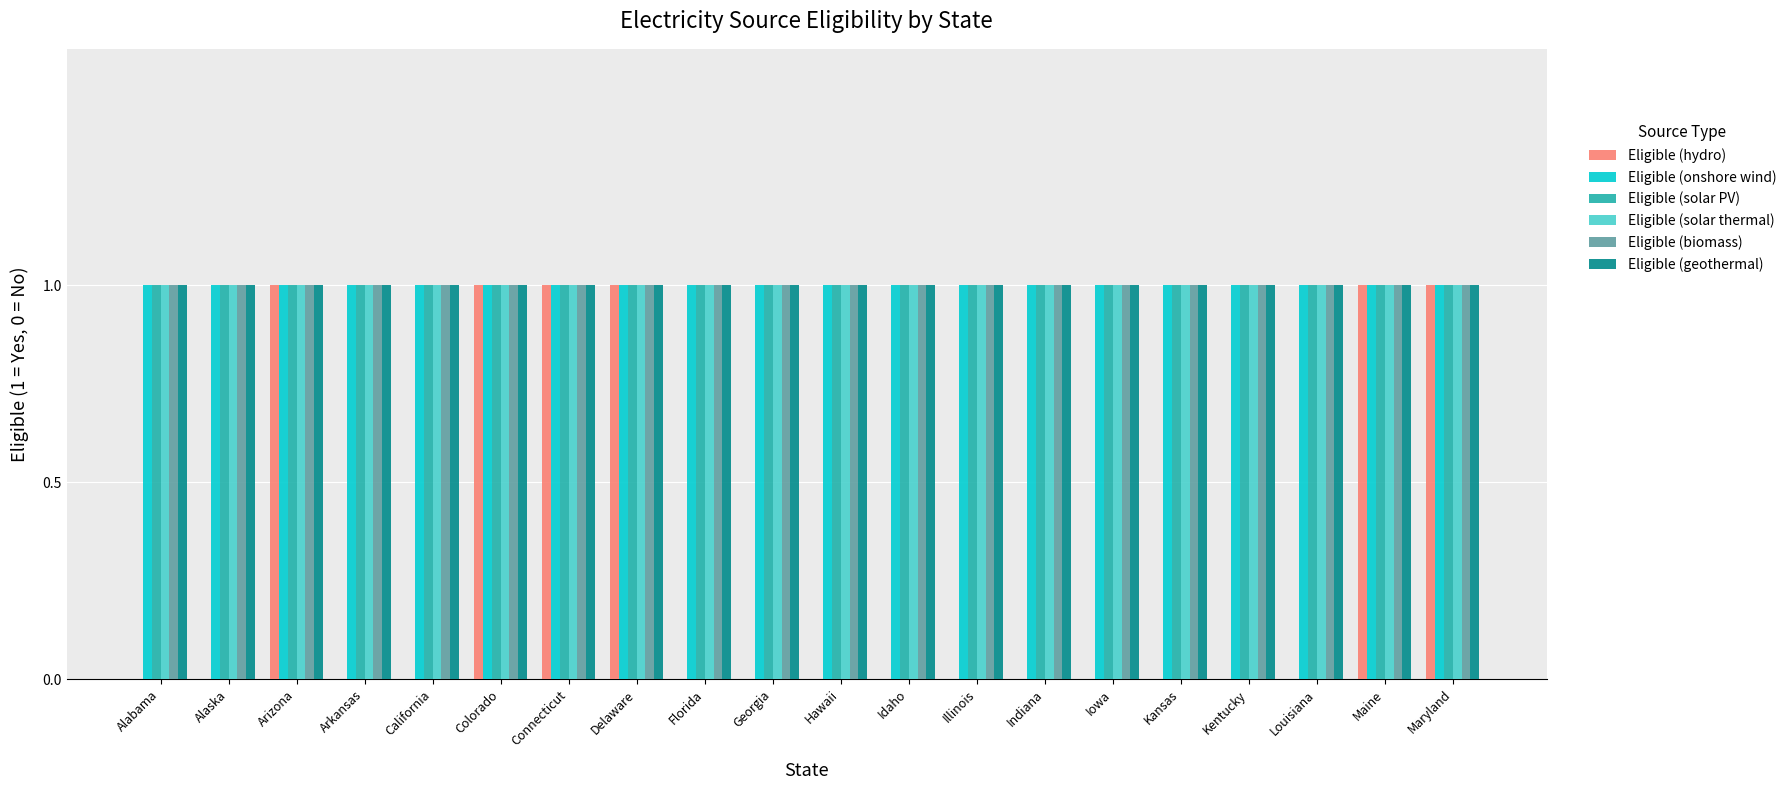

Which series changed the most between Delaware and Indiana?

Eligible (hydro)